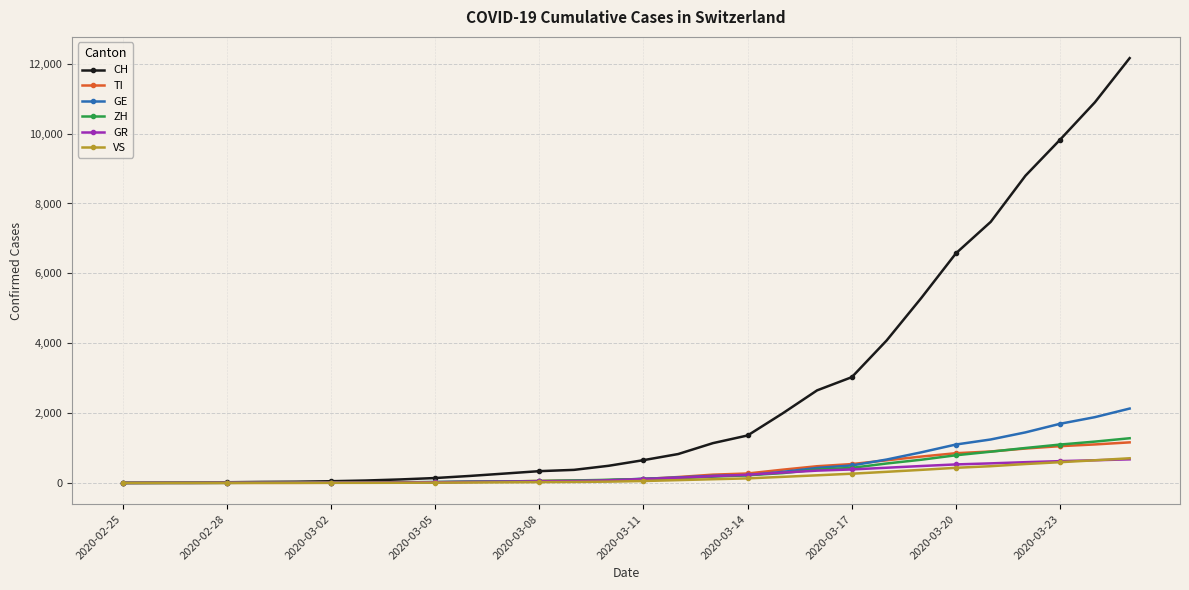

Which series has the largest total across all categories?

CH